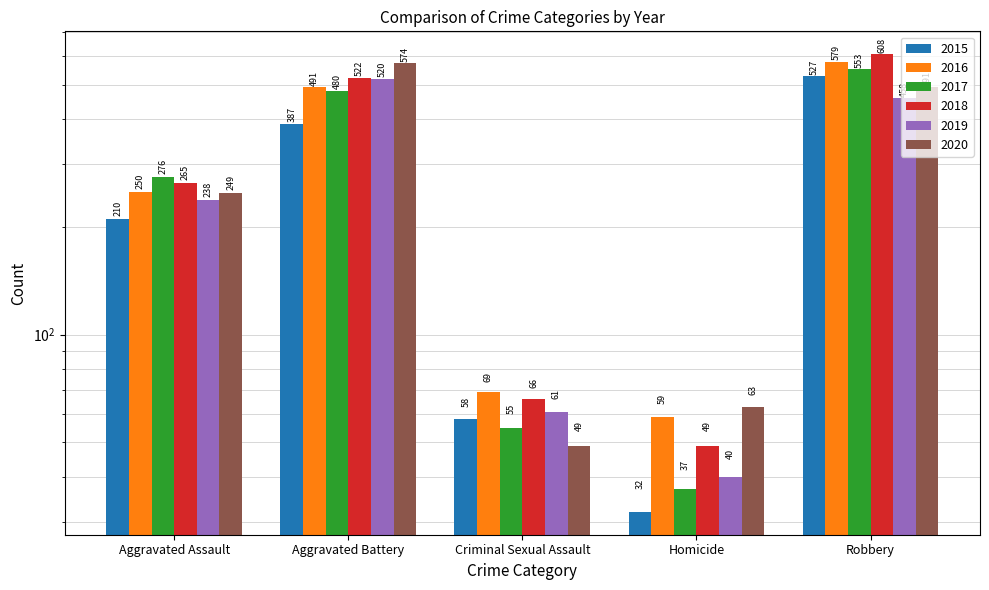

What is the difference between the maximum and minimum values in the 2019 series?

480